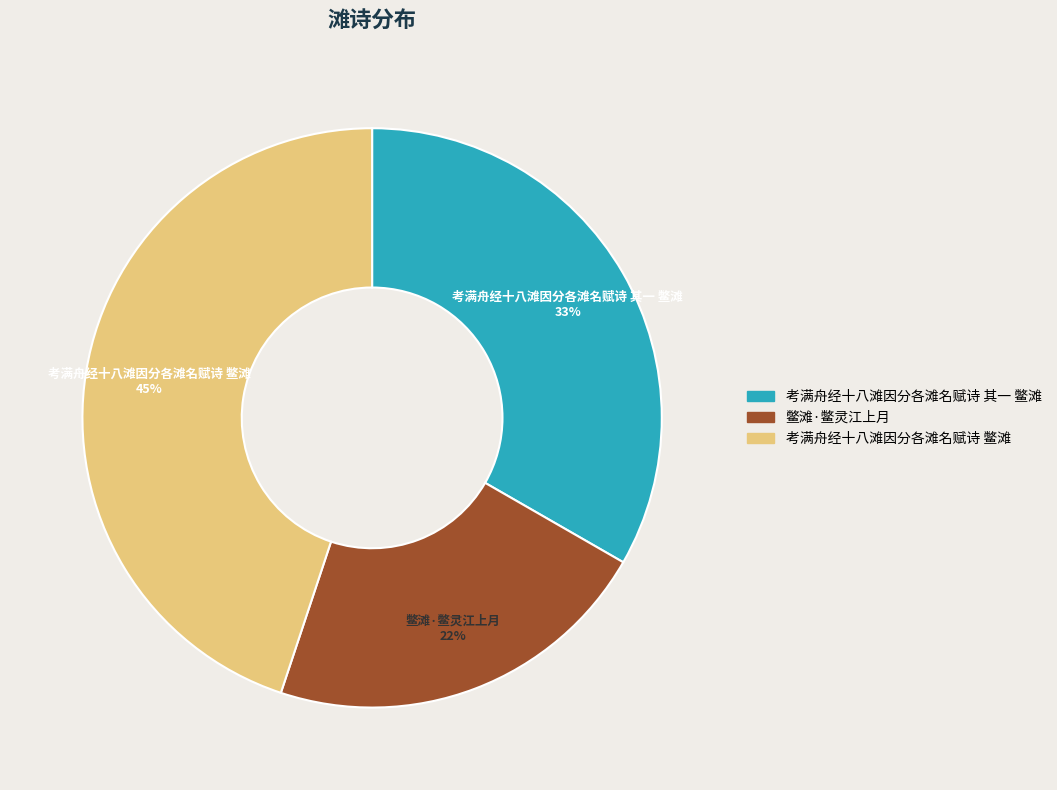

How many segments does this pie chart have?

3